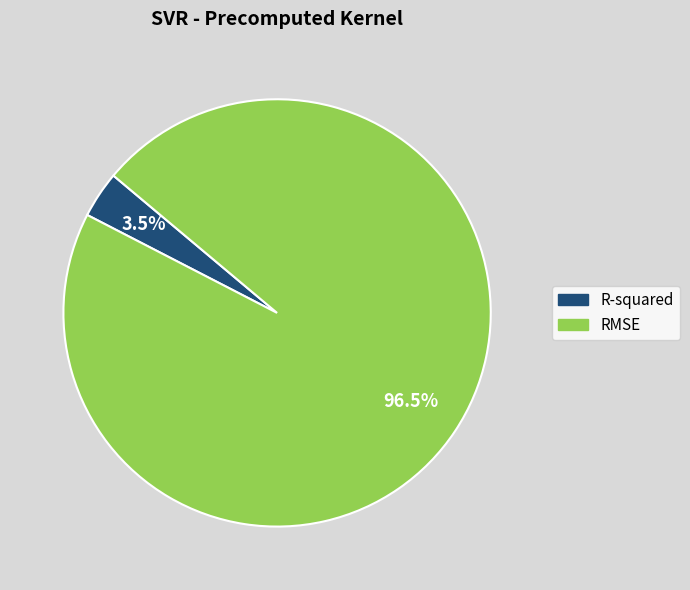

The RMSE slice represents 87% of the pie. True or false?

False